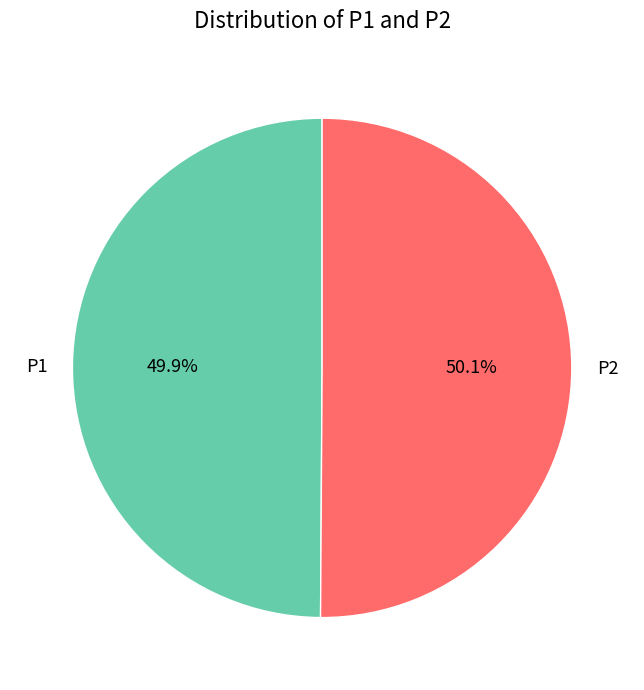

Do P1 and P2 together represent more than half of the pie?

Yes